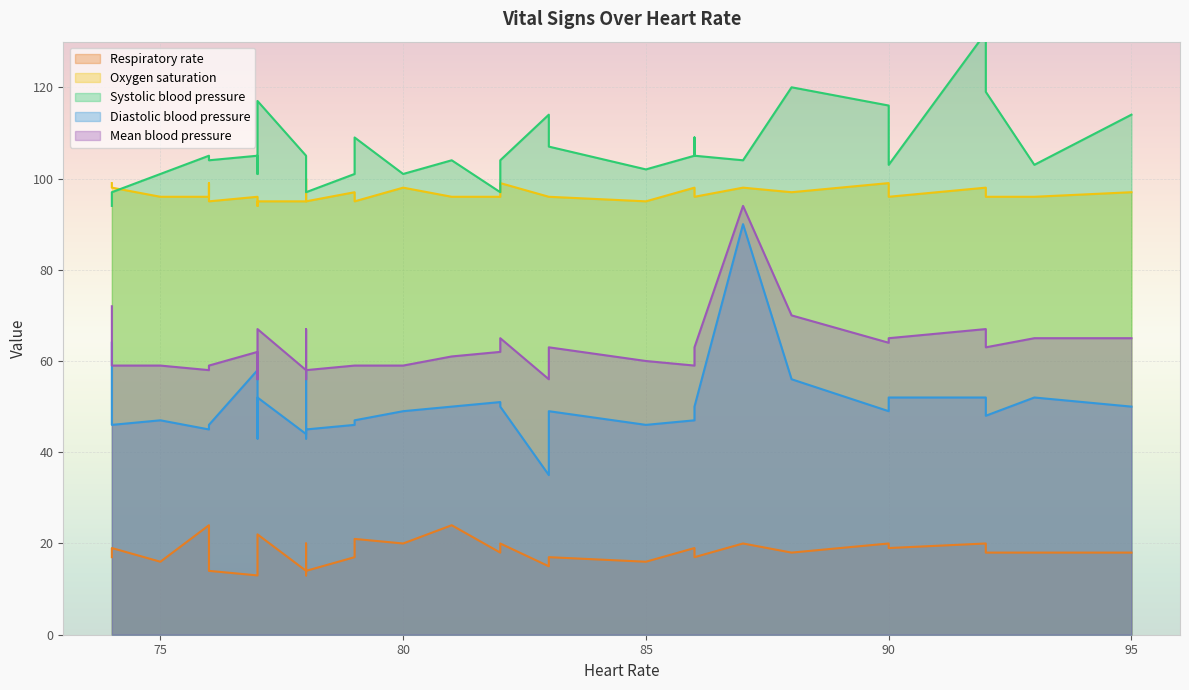

How many values in the Heart Rate series are below 81?

17